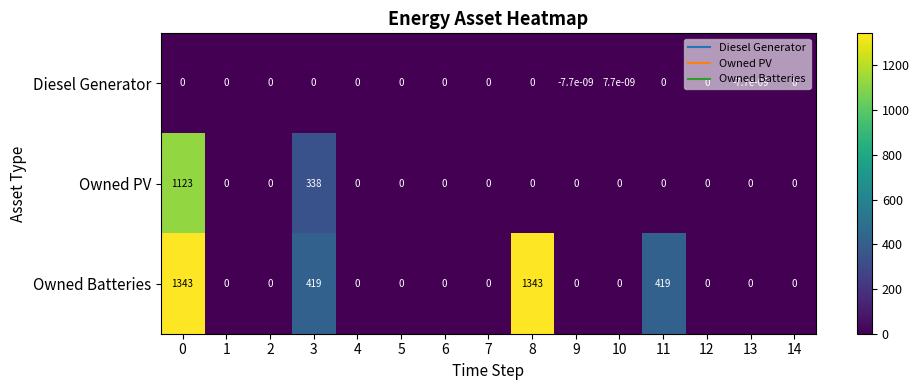

Which series has the largest total across all categories?

Owned Batteries